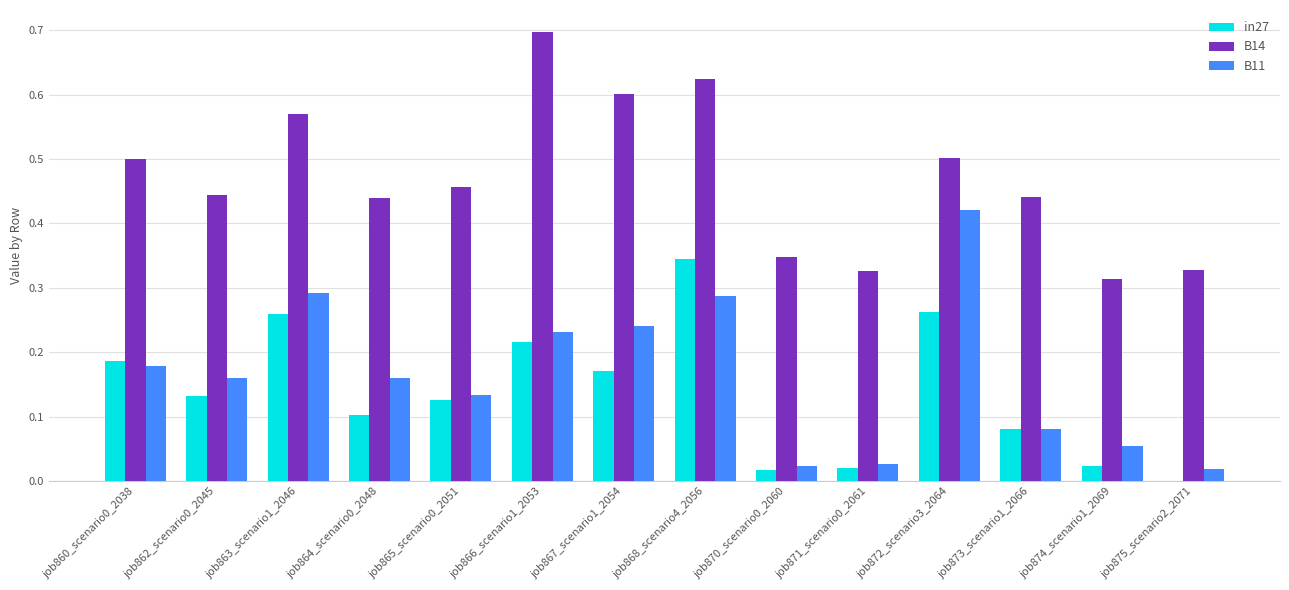

Which series has the largest range (max minus min)?

B11